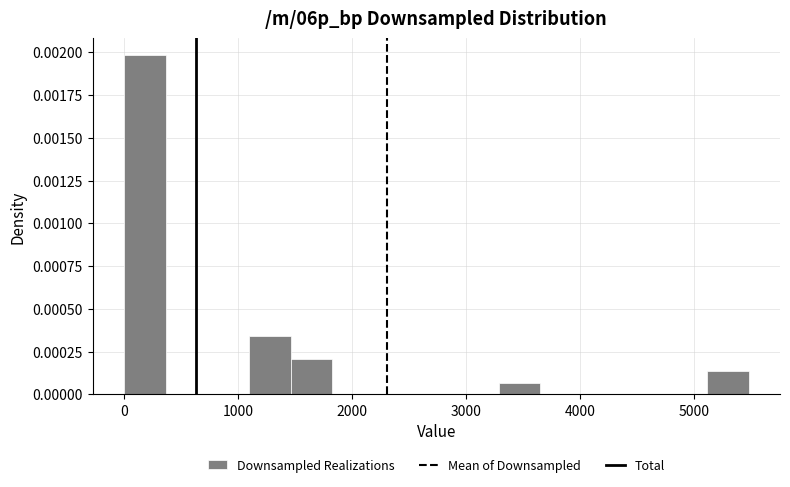

Around what value on the x-axis is the tallest bar? Give the approximate position of its centre, as read against the axis.

200